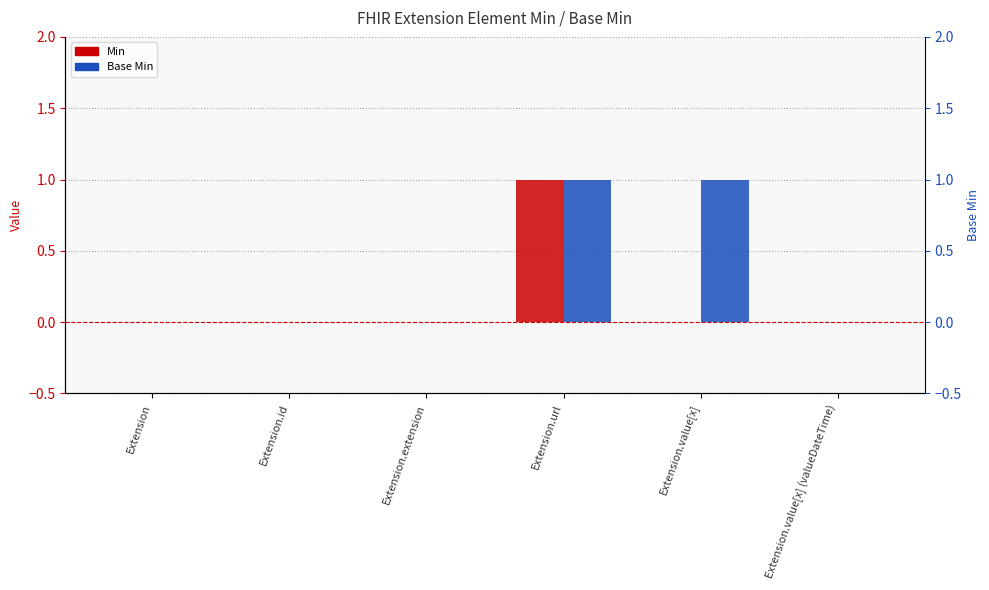

What is the sum of all Min values?

1